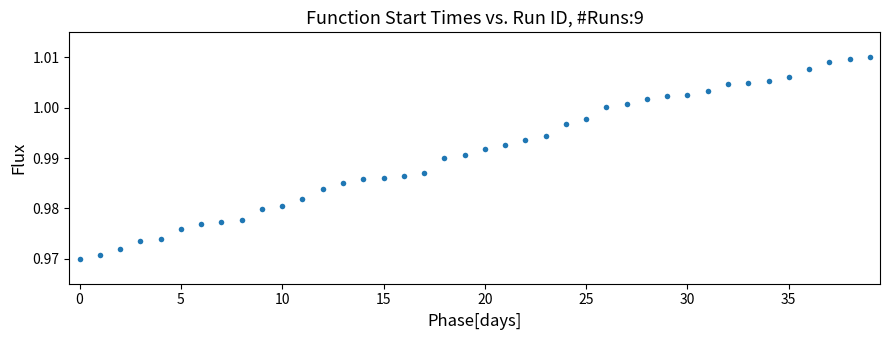

What is the range of X values (max minus min)?

39.0